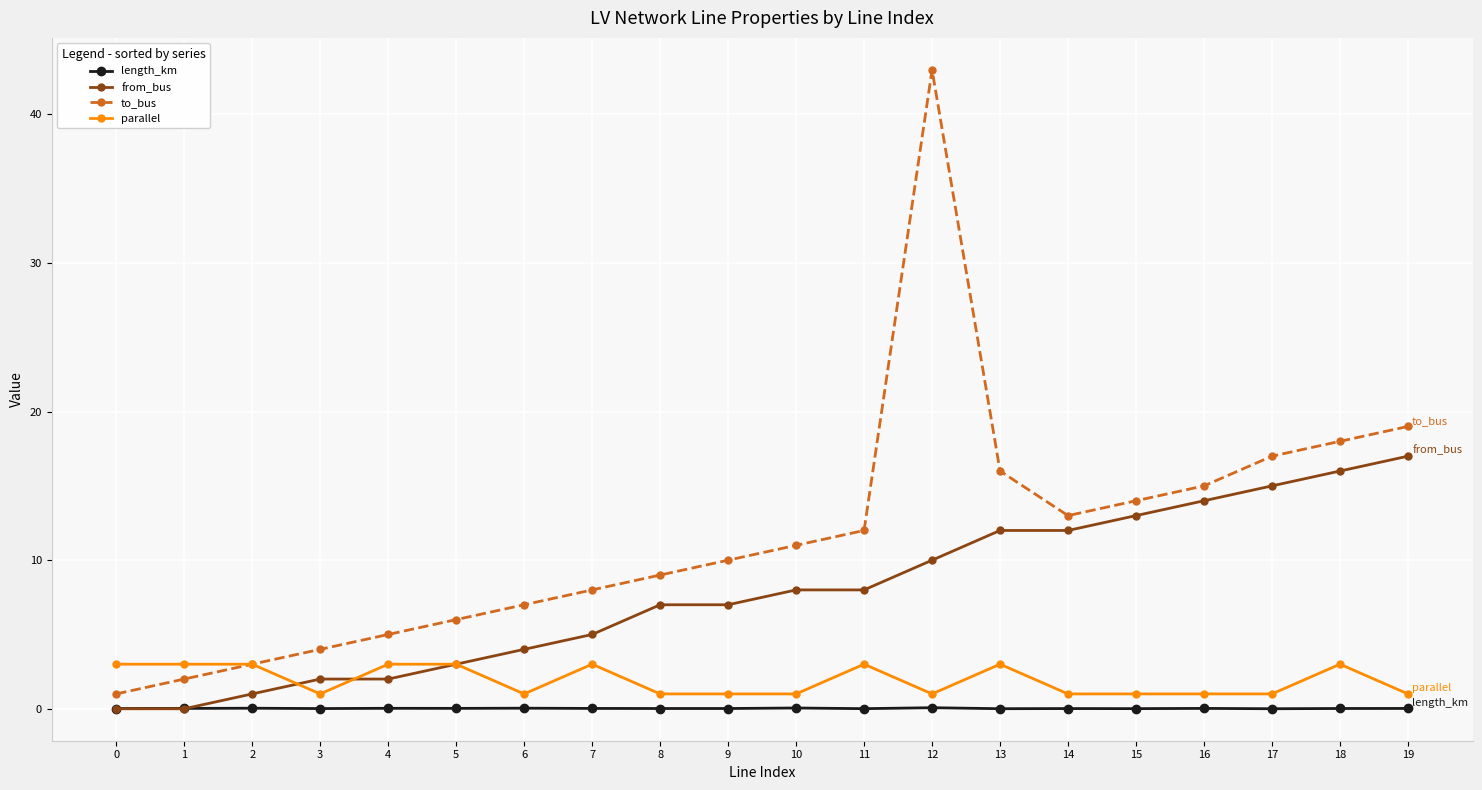

Is it true that to_bus equals 16.0 at 13?

True